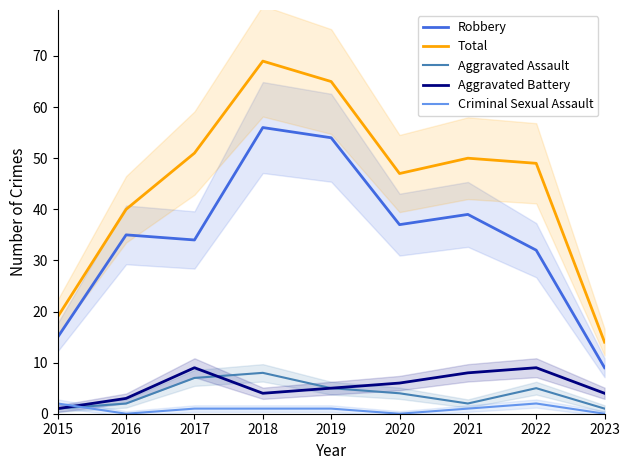

List the series in order of their peak value, lowest first.

Criminal Sexual Assault, Aggravated Assault, Aggravated Battery, Robbery, Total